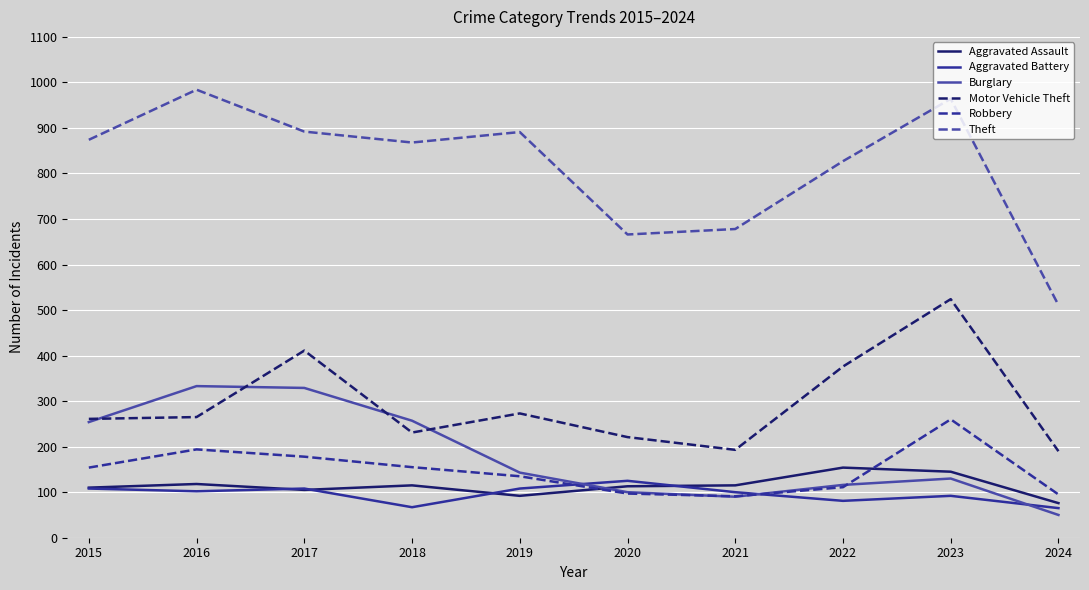

How many series are shown in this chart?

6